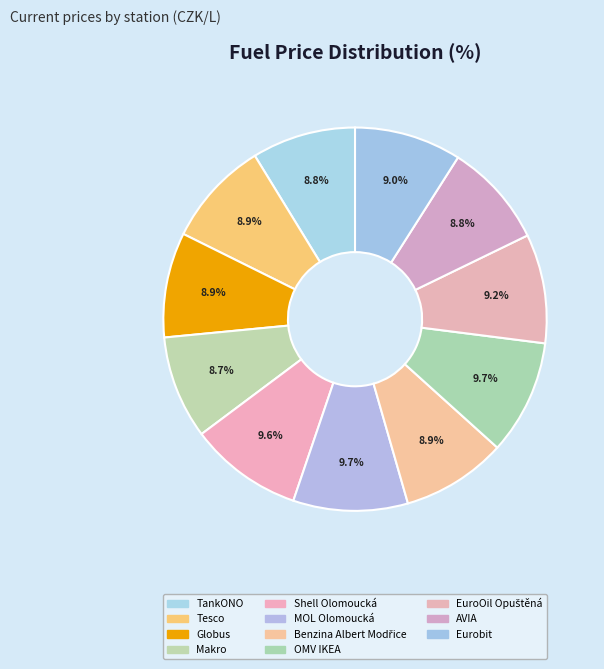

What percentage do AVIA and Eurobit together represent?

17.8%